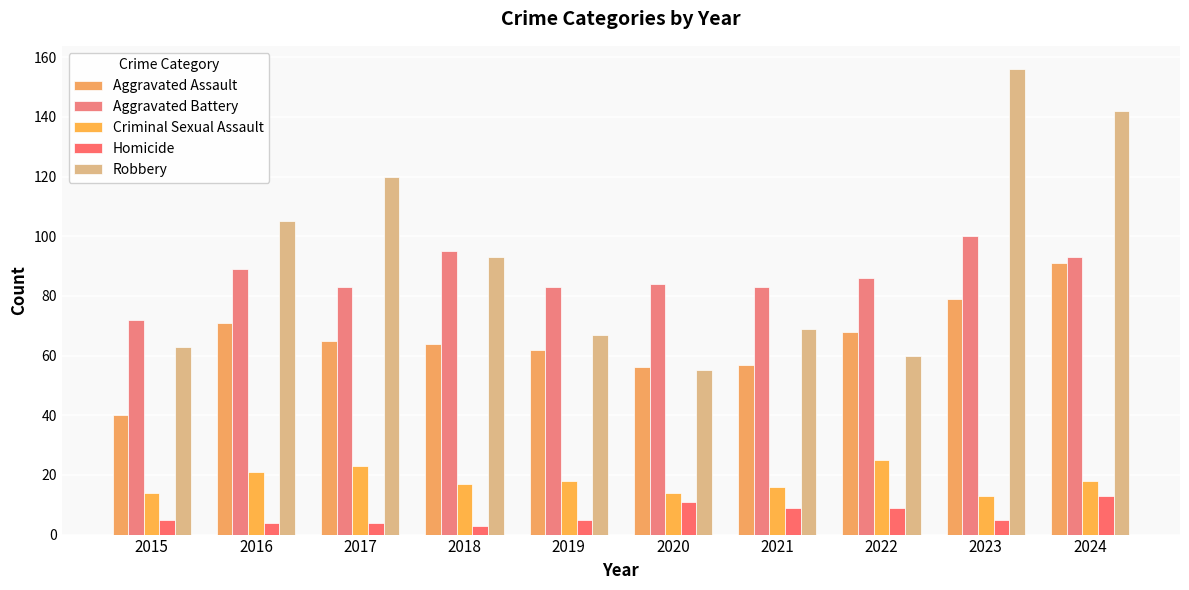

Which label corresponds to the smallest value in the chart?

2018